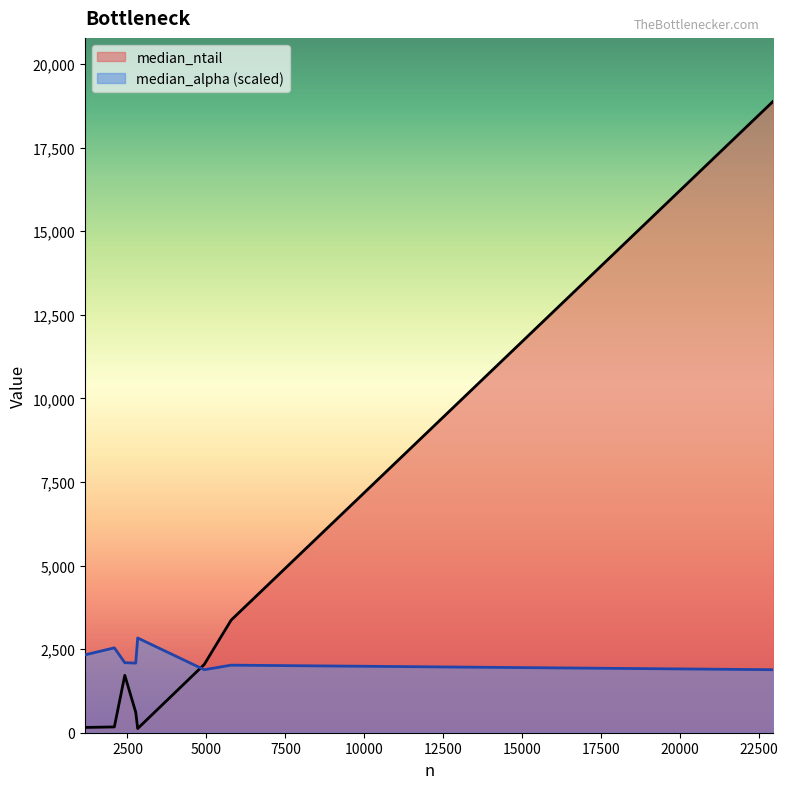

Rank the series by their average value, from highest to lowest.

median_ntail, median_alpha (scaled)